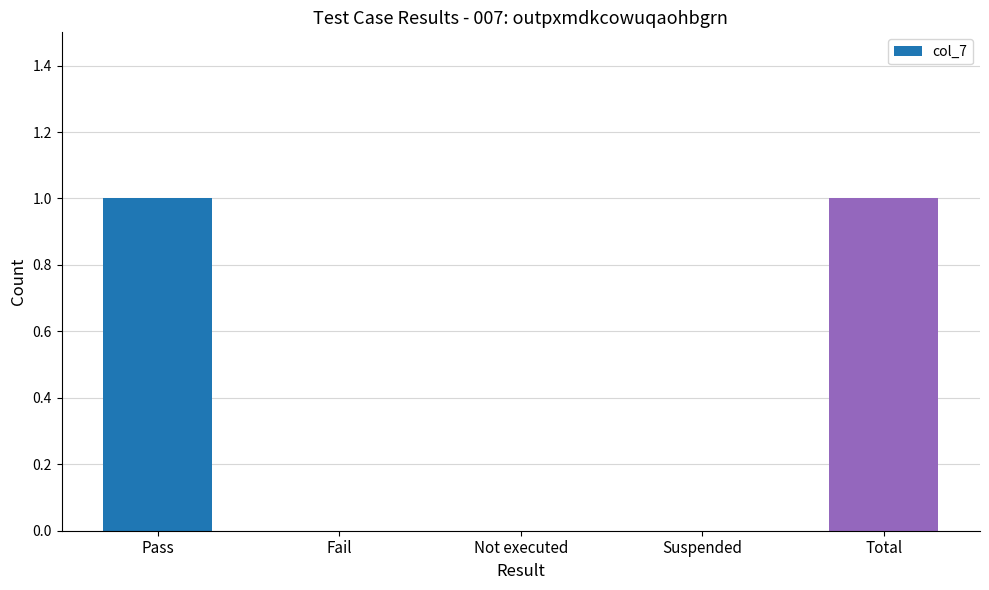

What is the sum of all values?

2